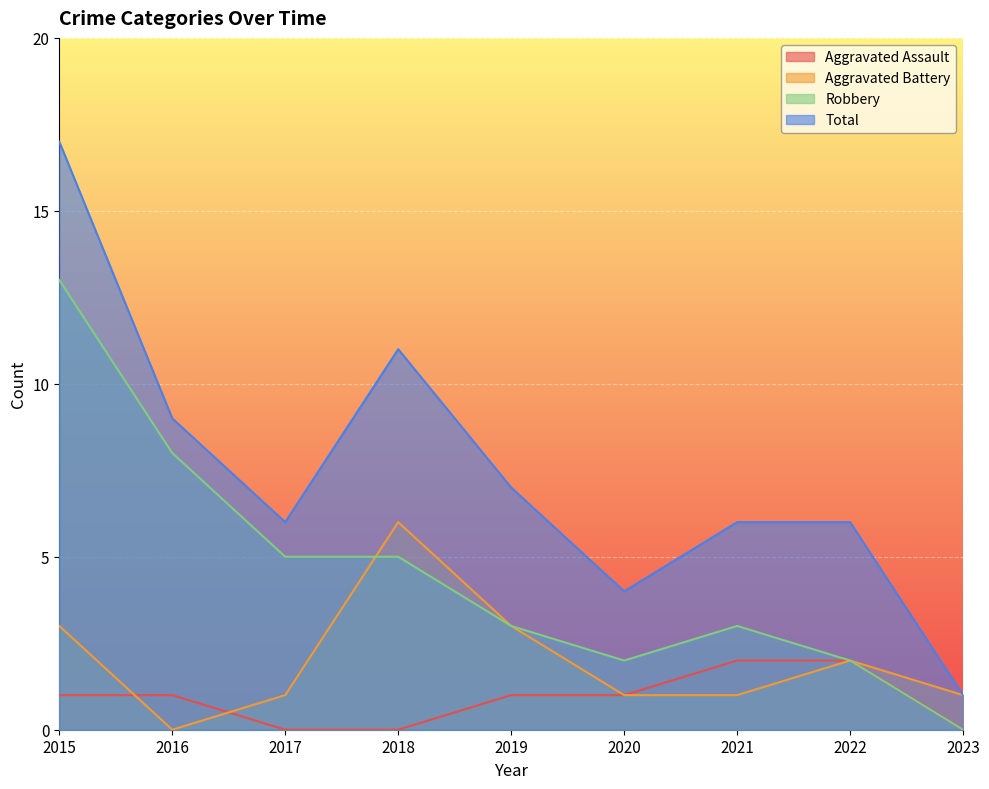

Where do Aggravated Battery and Aggravated Assault first cross each other?

2015 and 2016